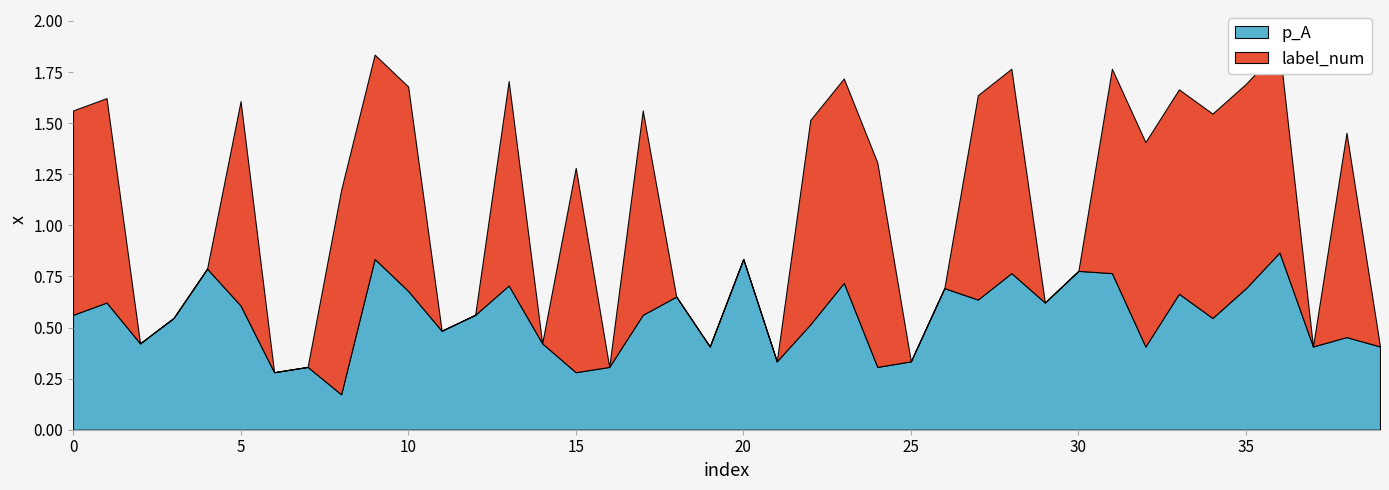

The value of p_A at 20 is 0.4. True or false?

False